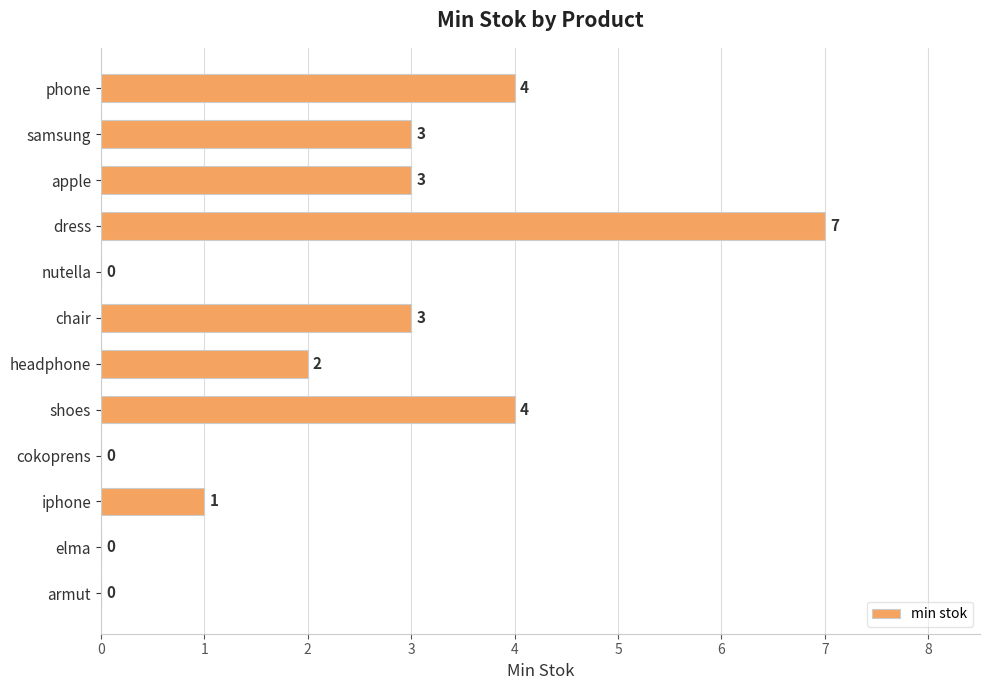

How many values are between 0 and 4?

11